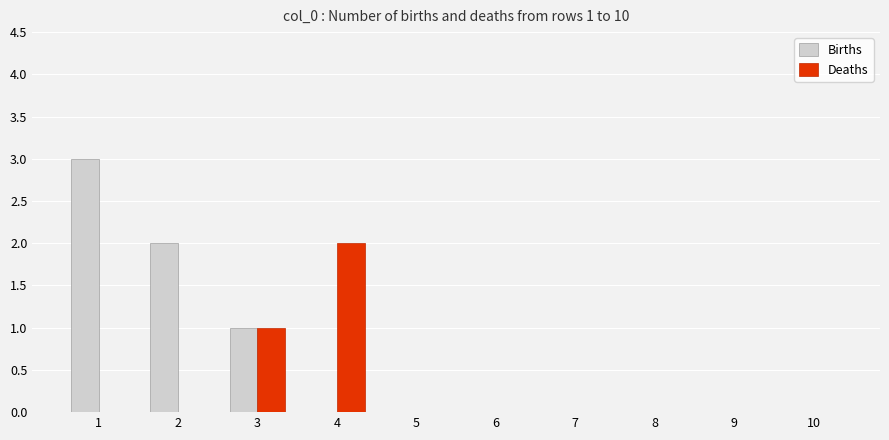

Is the value of Births at 1 greater than the value of Deaths at 6?

Yes